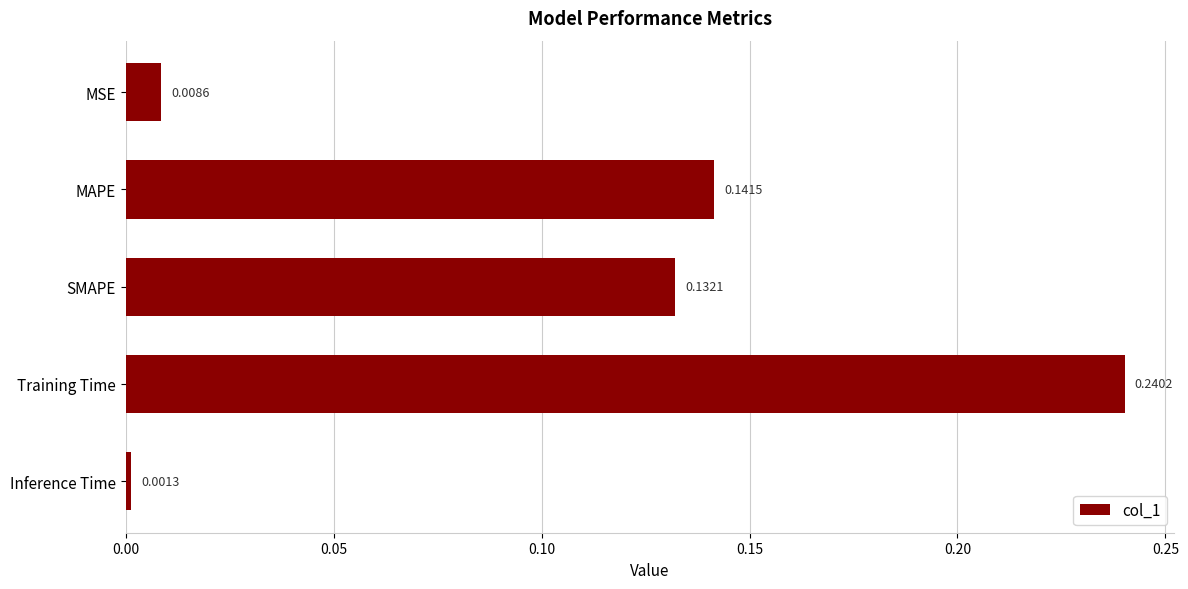

List the labels in order of value, largest first.

Training Time, MAPE, SMAPE, MSE, Inference Time